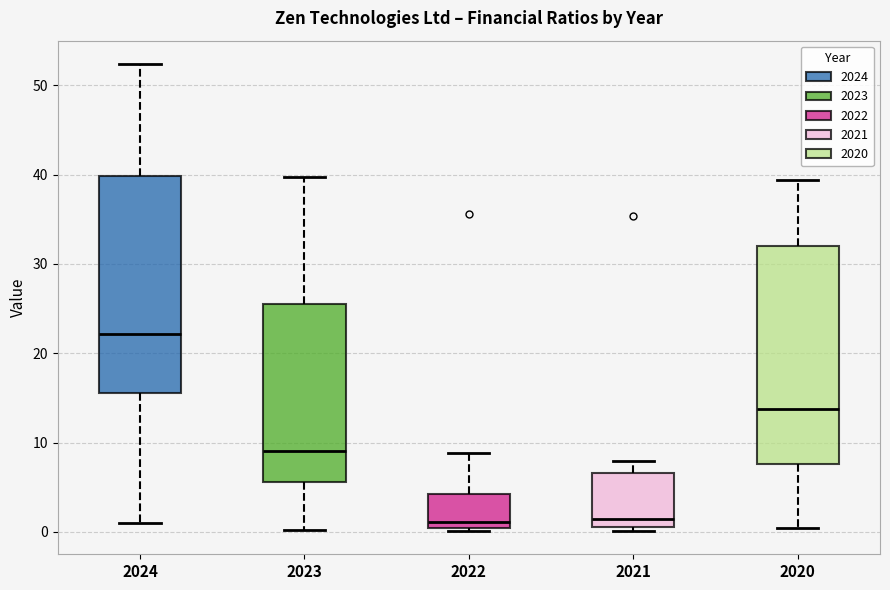

Reading left to right, read every box against the y-axis: the position of its median line, the range the box covers, and the ends of its whiskers. The values are not printed on the chart, so give them approximately, as read against the axis.

2024: median 22, box 16 to 40, whiskers 1 to 52
2023: median 9, box 6 to 26, whiskers 0 to 40
2022: median 1, box 0 to 4, whiskers 0 (just below the box's lower edge) to 9
2021: median 1 (just above the box's lower edge), box 1 to 7, whiskers 0 to 8
2020: median 14, box 8 to 32, whiskers 0 to 39